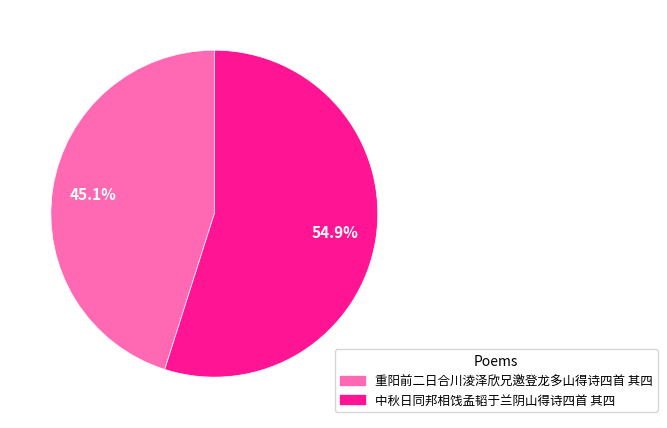

How many segments does this pie chart have?

2